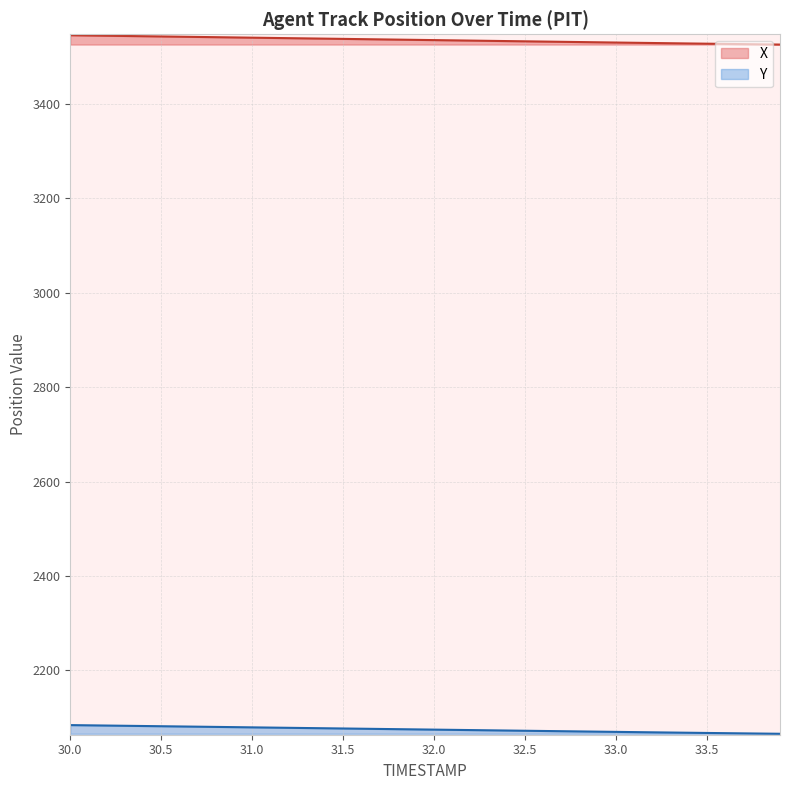

Rank the series by their average value, from lowest to highest.

Y, X